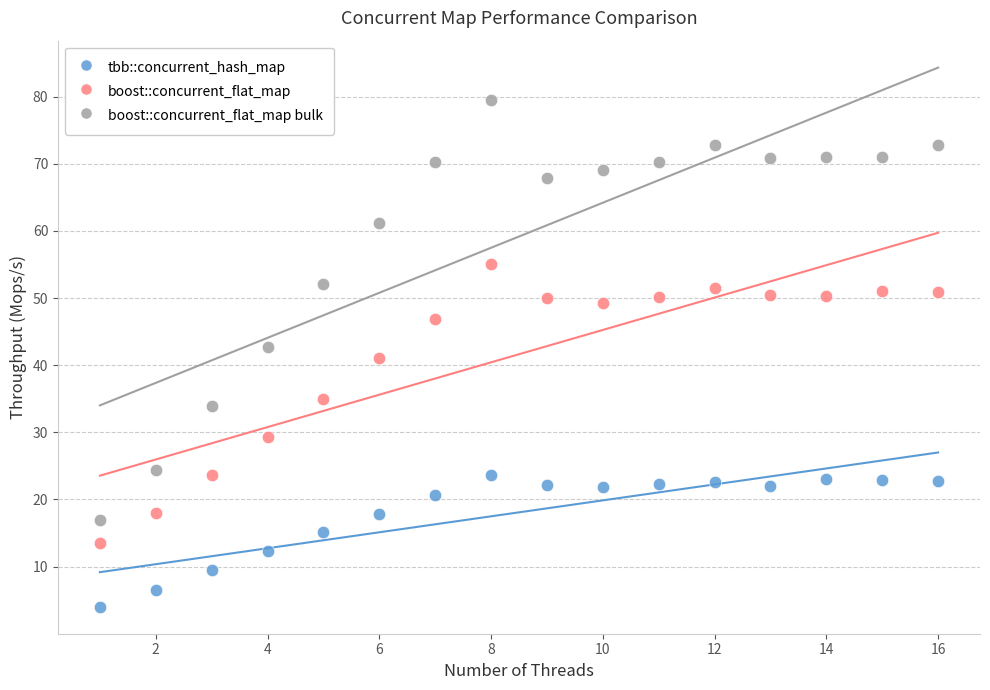

Across all data points, what is the range of Y values (max minus min)?

75.4